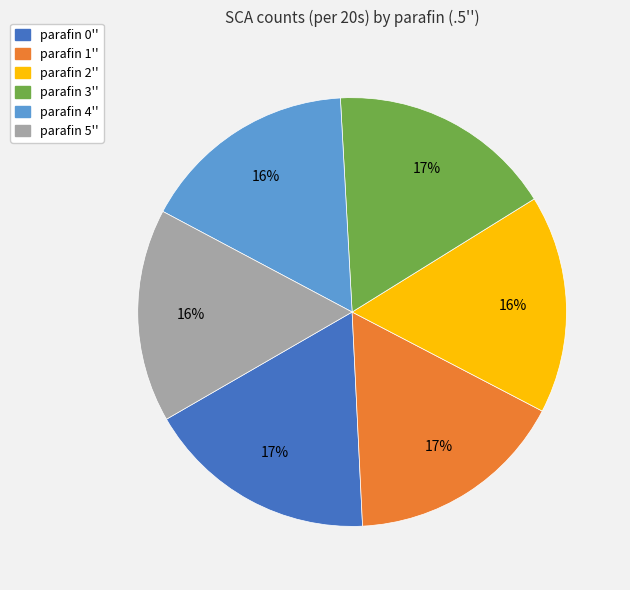

Count the number of slices in the pie.

6